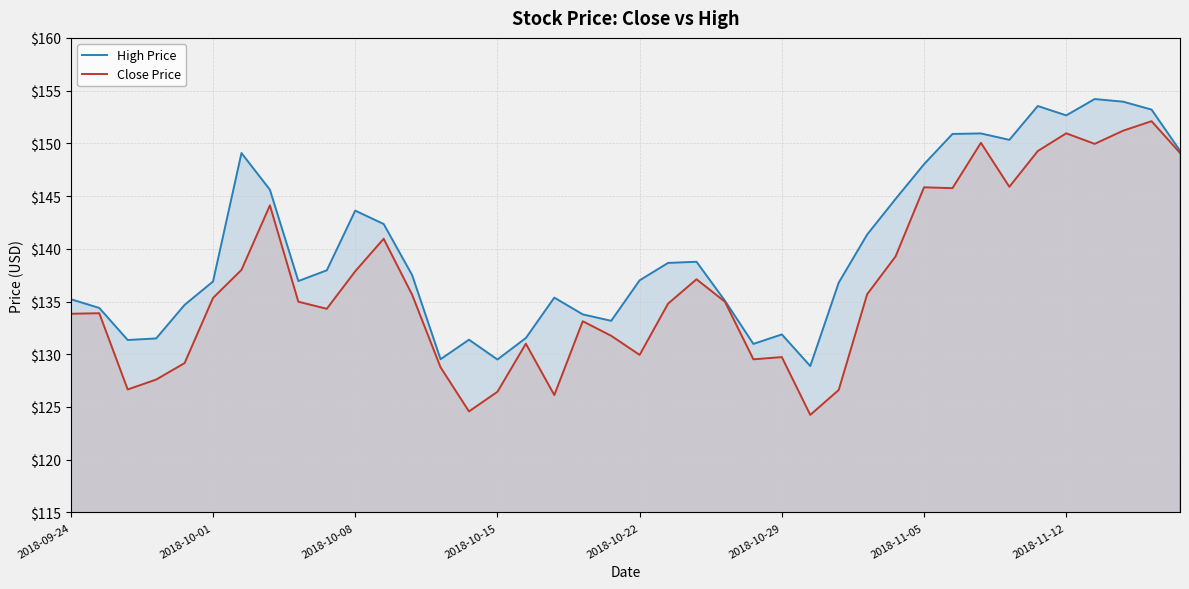

Is it true that High Price equals 133.2 at 19?

True